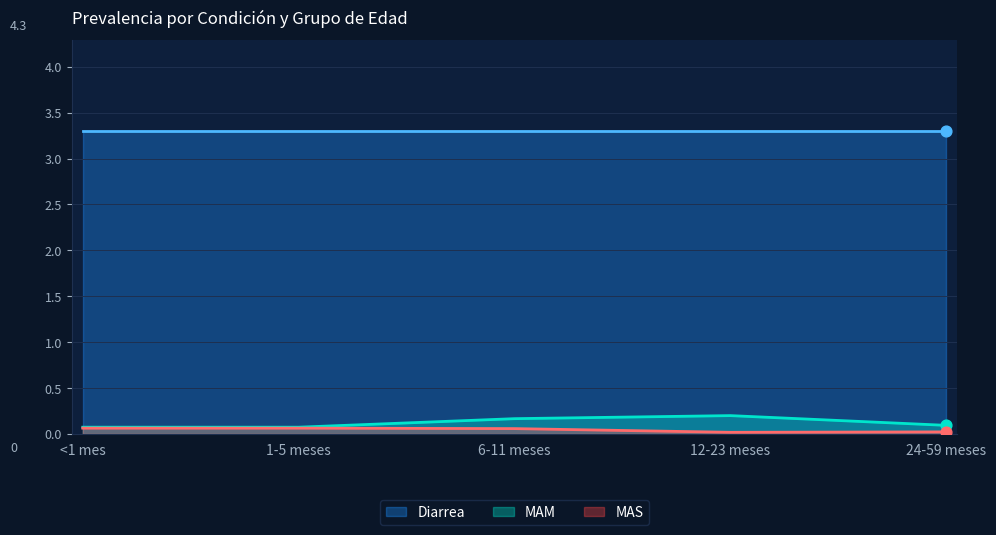

Which series has the largest Y range (max minus min)?

MAM